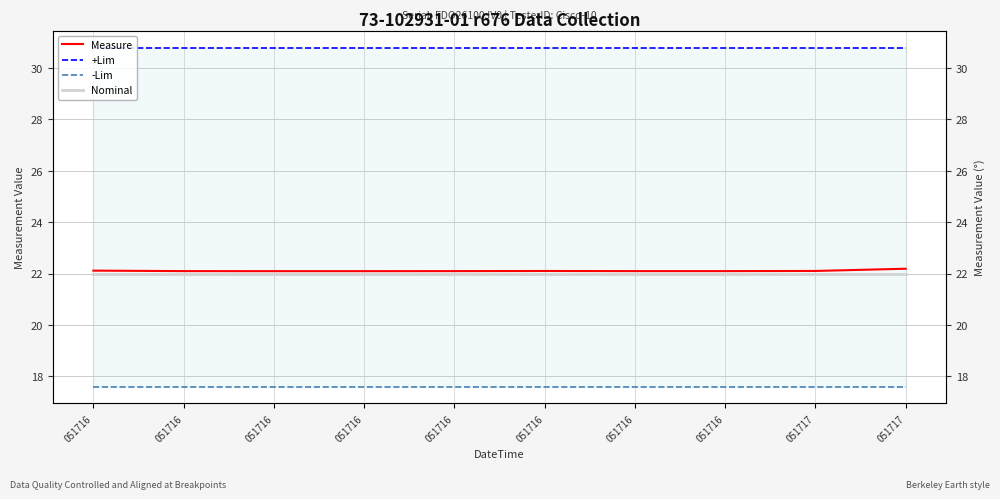

Read the -Lim value at 051716.

17.6